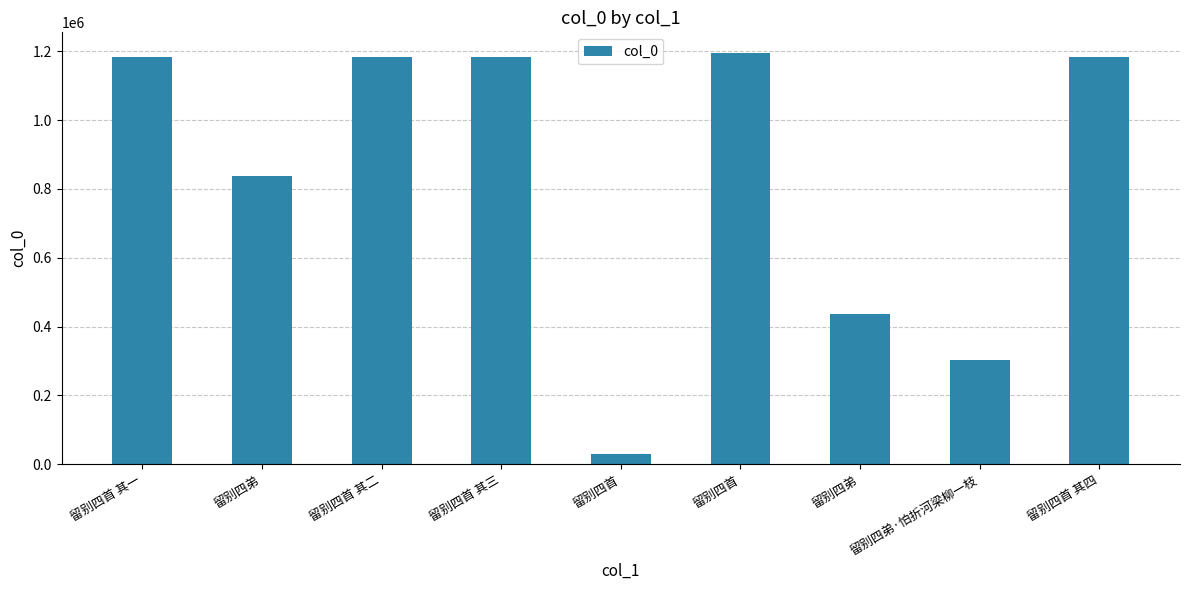

What is the value of the 8th bar from the left?

301375